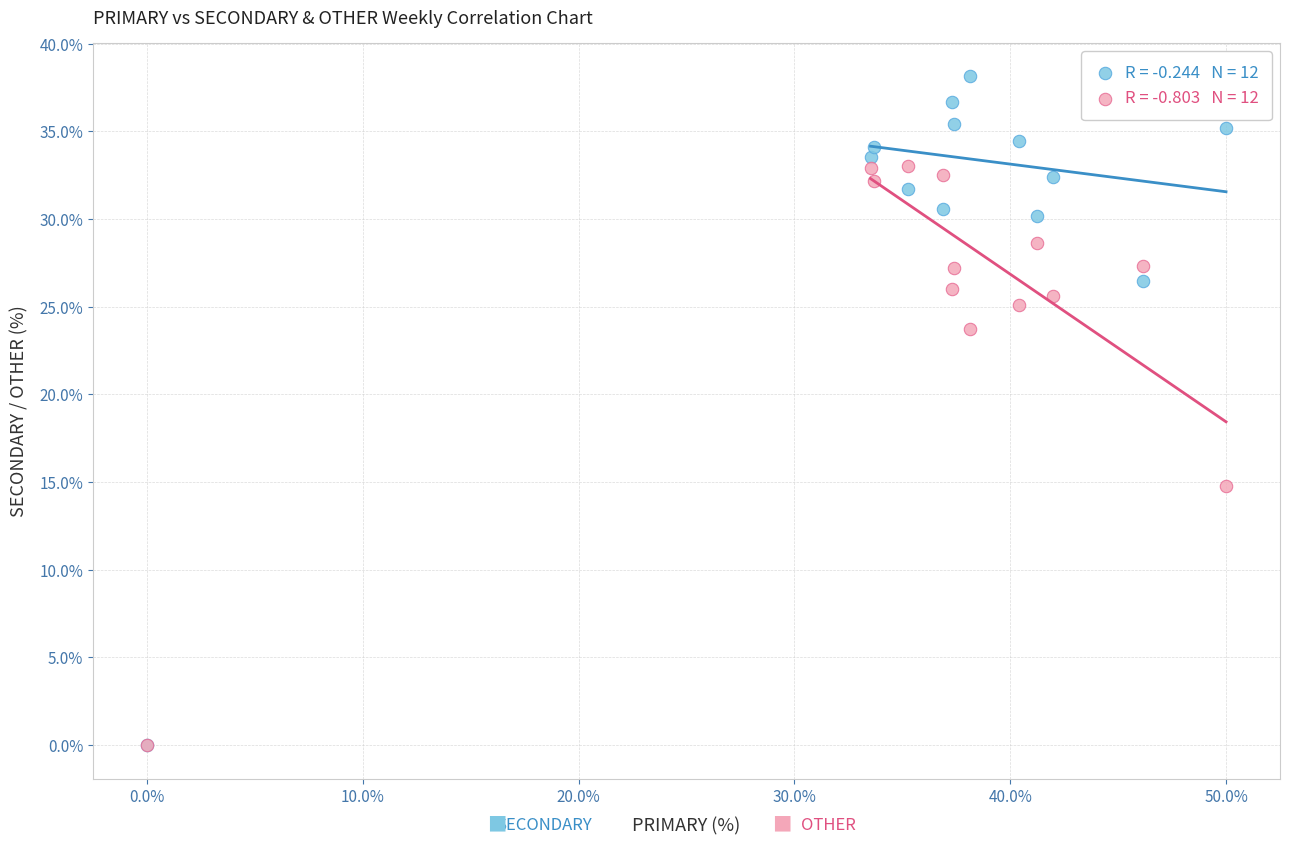

Across all series, what Y value is closest to 19?

14.8